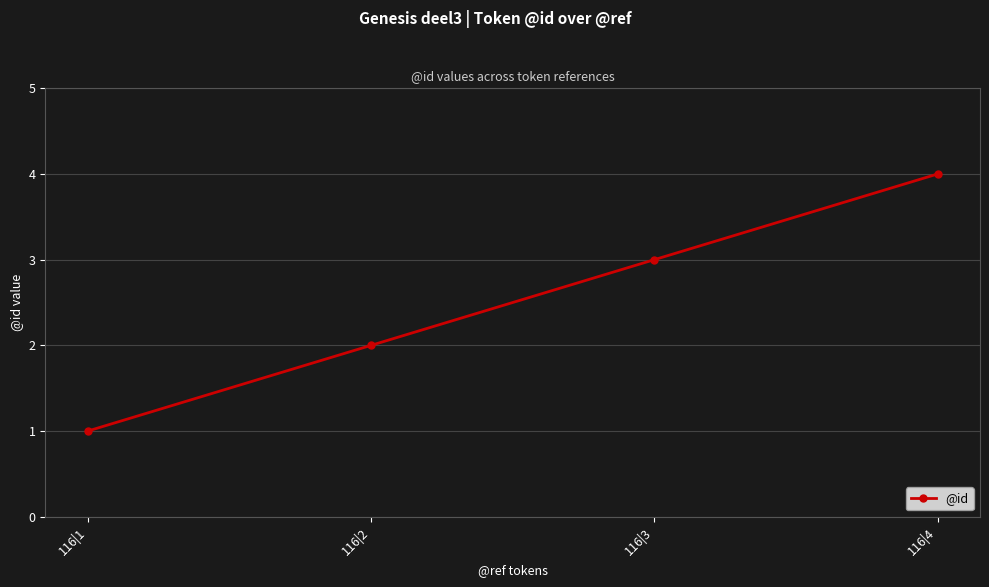

What is the ratio of the value at 116|1 to the value at 116|3?

0.3